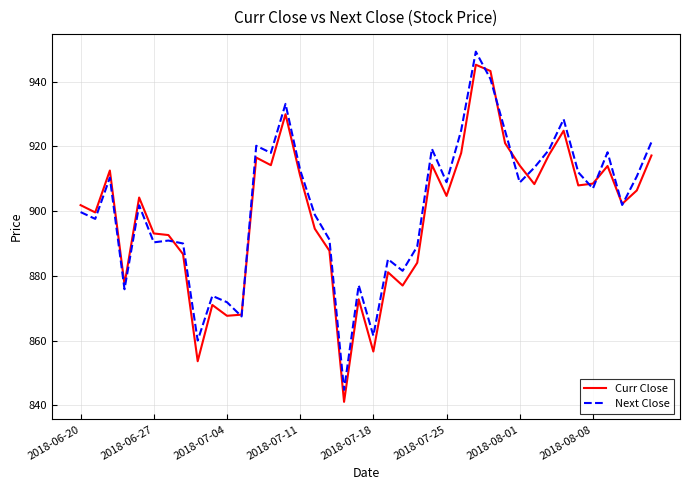

Is this an area chart (filled region under the line)?

No